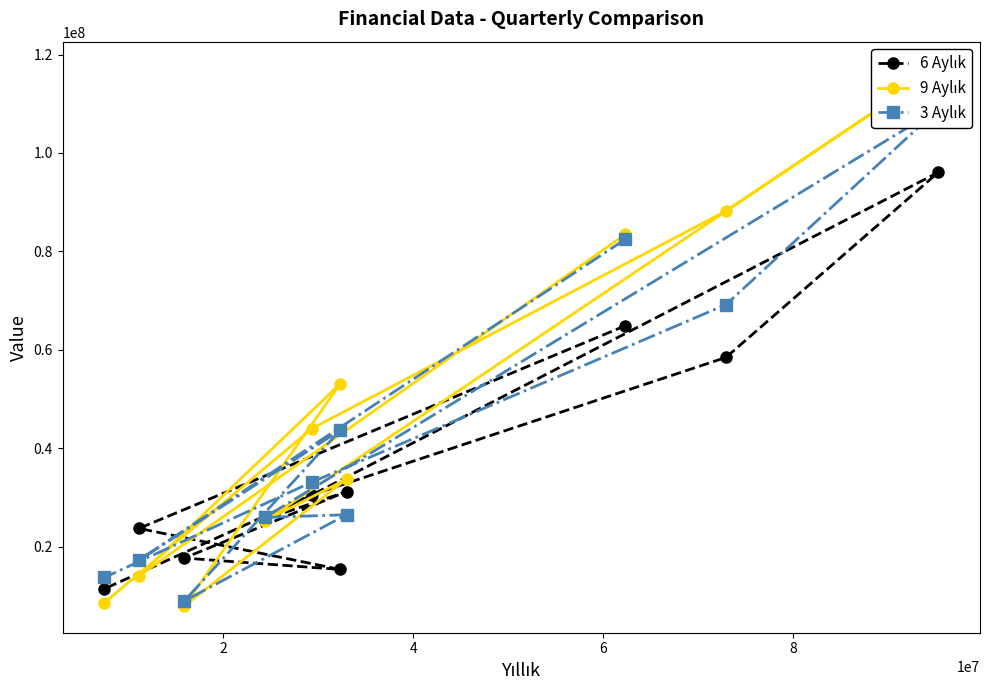

The value of 6 Aylık at 2 is 33618154. True or false?

False